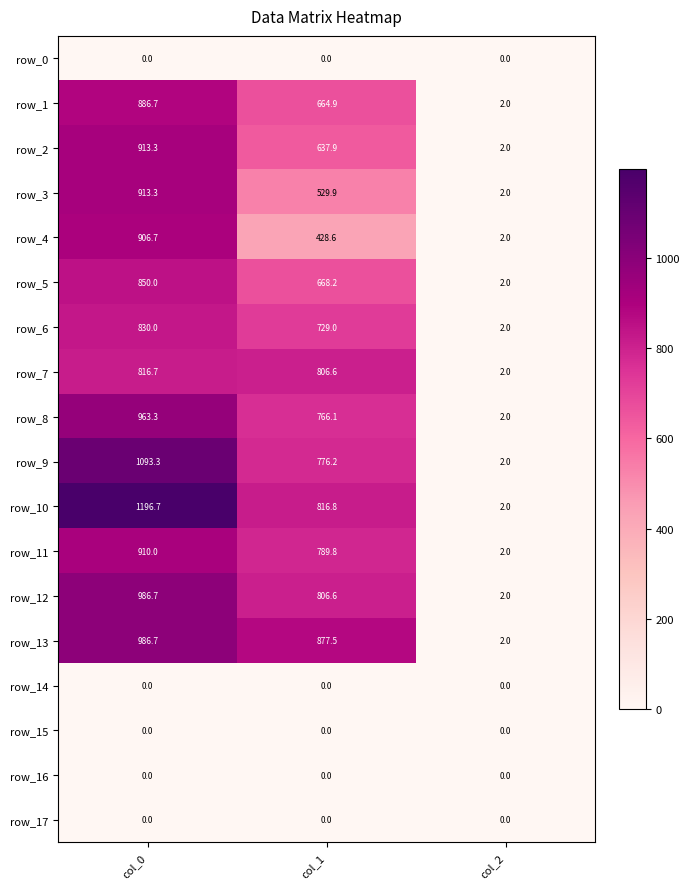

At which label does row_9 first exceed 776?

col_0